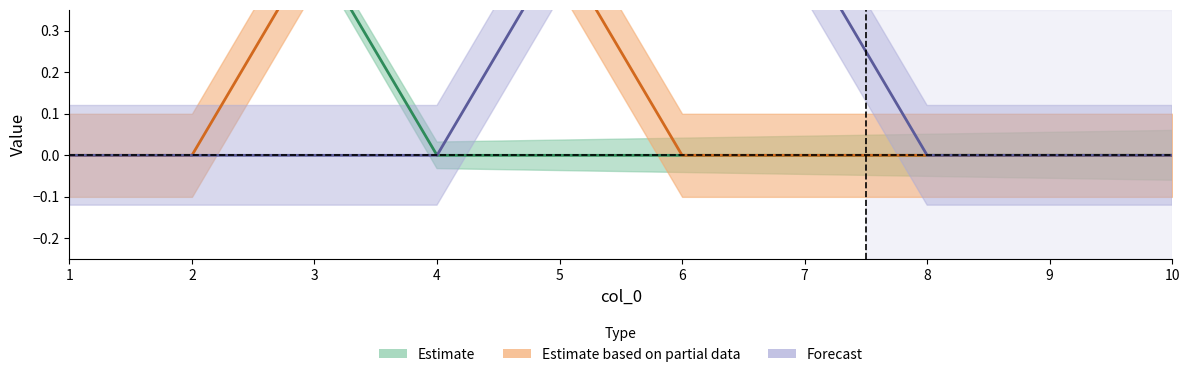

How many 10 values are between 0 and 1?

10